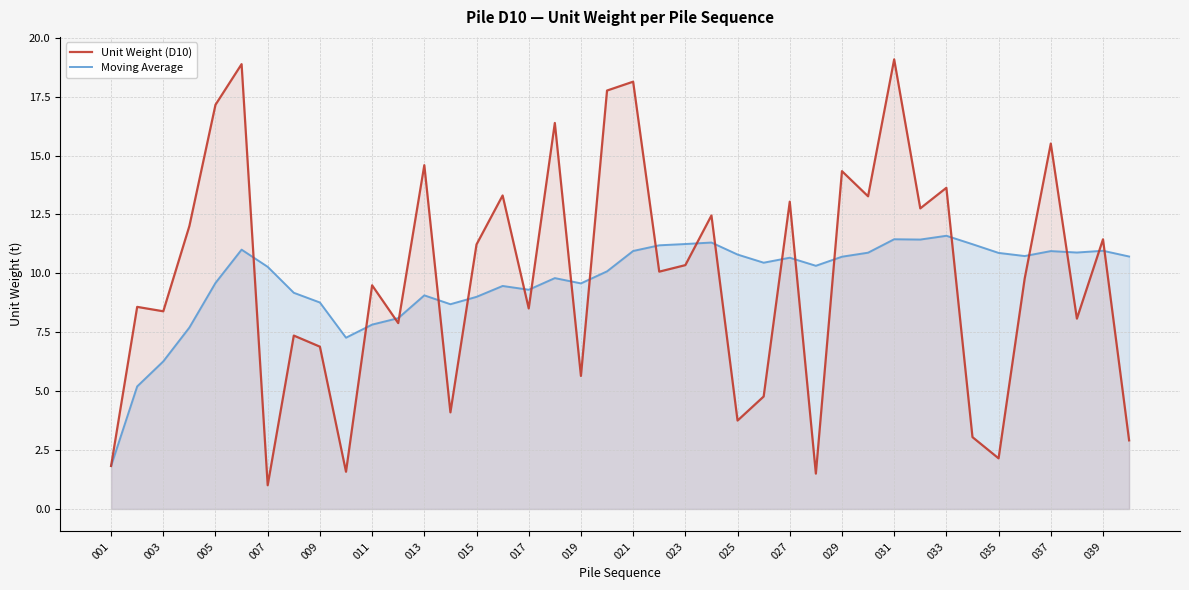

What is the value of the Unit Weight (D10) point at the 30th from the left?

13.3